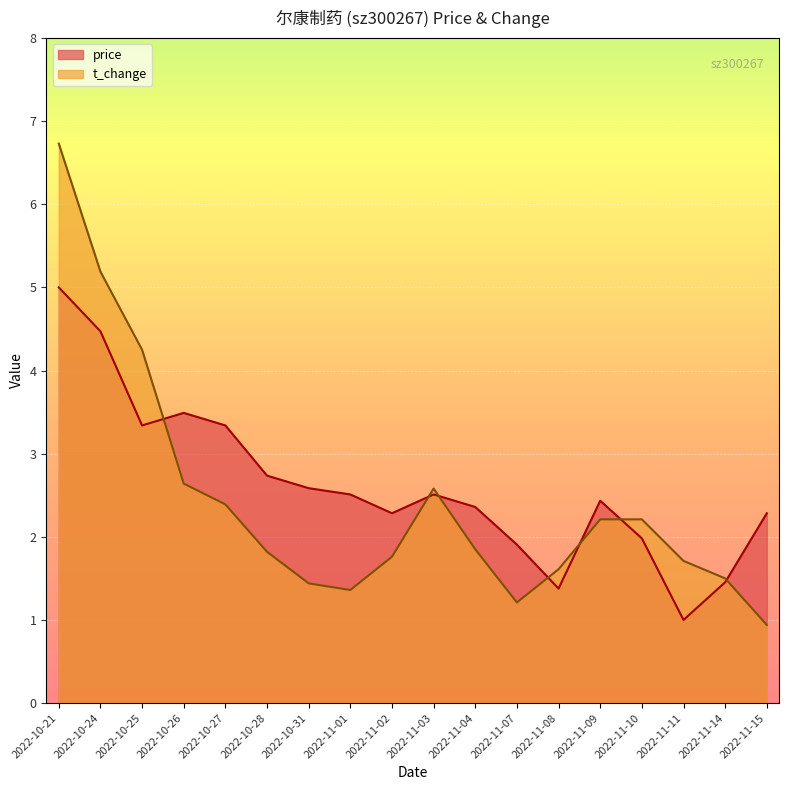

Rank the series by their maximum value, from lowest to highest.

price, t_change